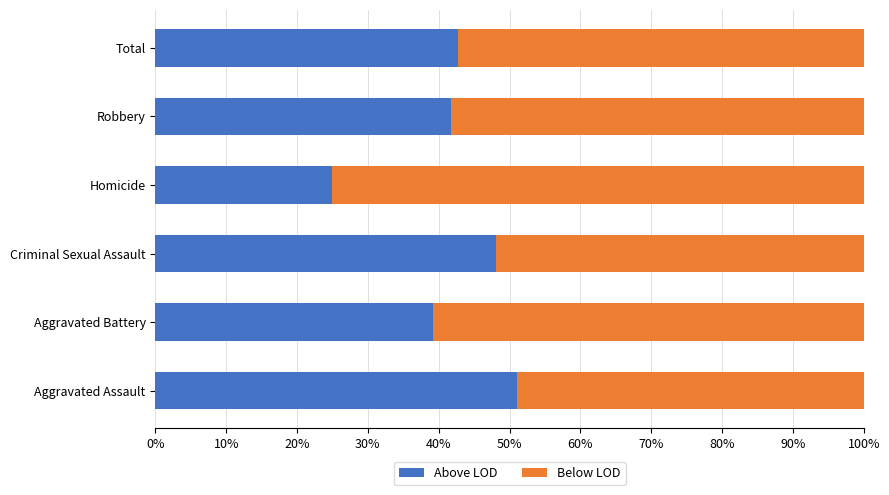

Read the Above LOD value at Total.

42.8